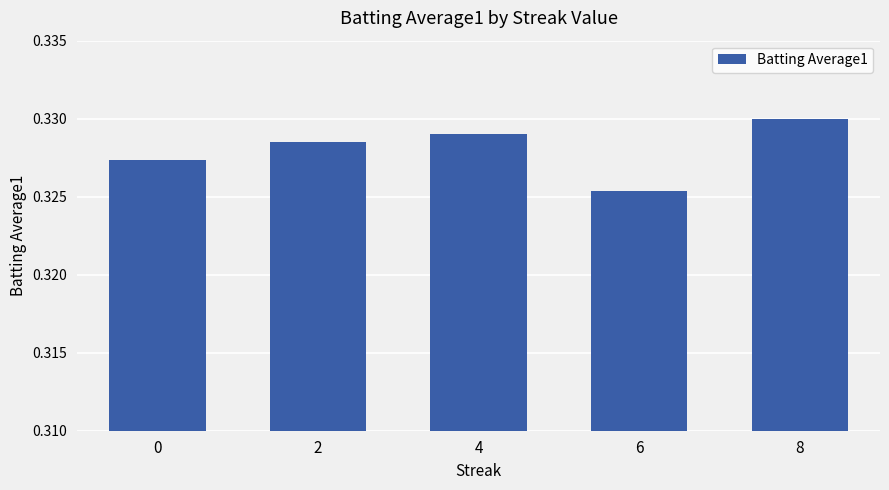

What is the sum of the values at 6 and 8?

0.7